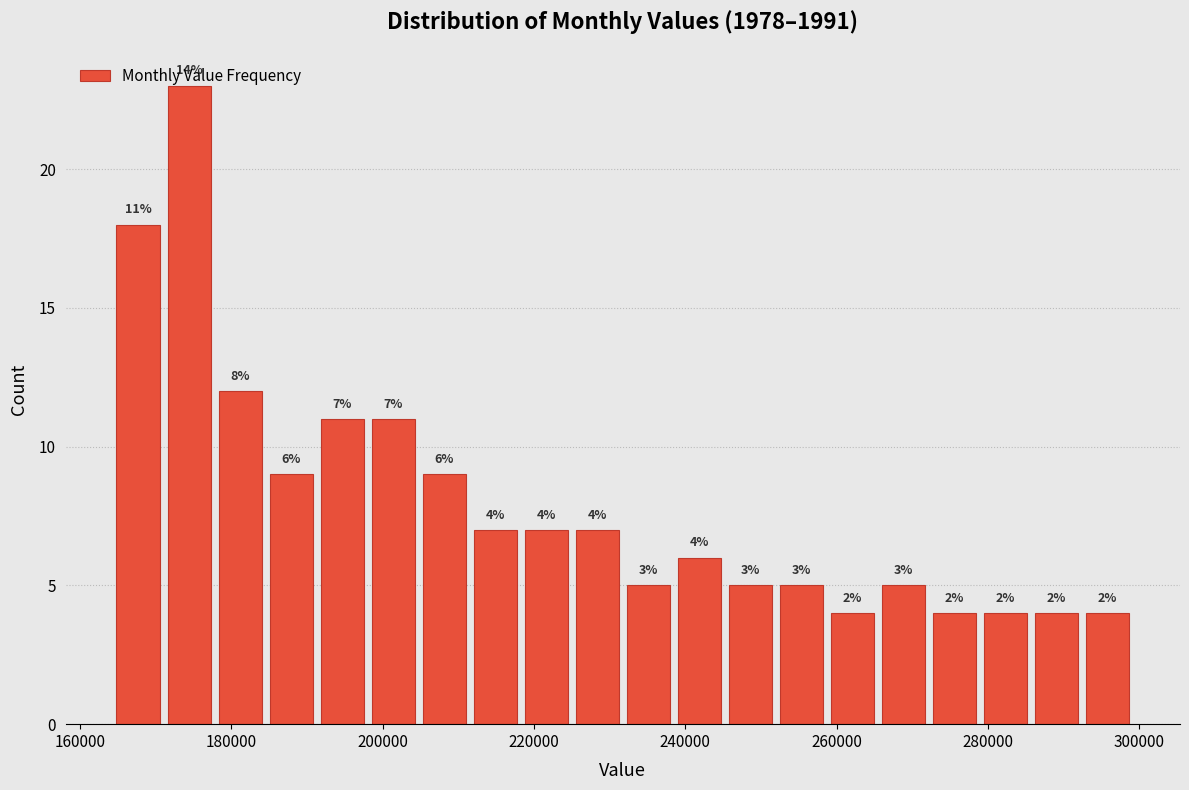

Around what value on the x-axis is the tallest bar? Give the approximate position of its centre, as read against the axis.

174000